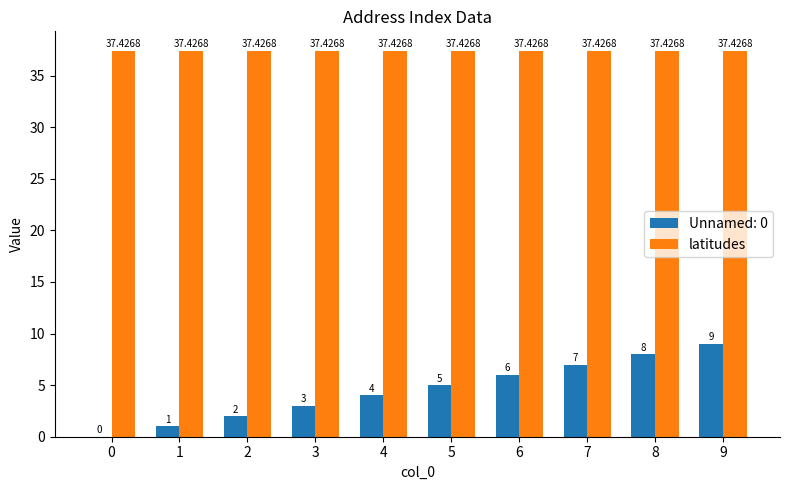

Is the value of Unnamed: 0 at 3 greater than the value of latitudes at 4?

No